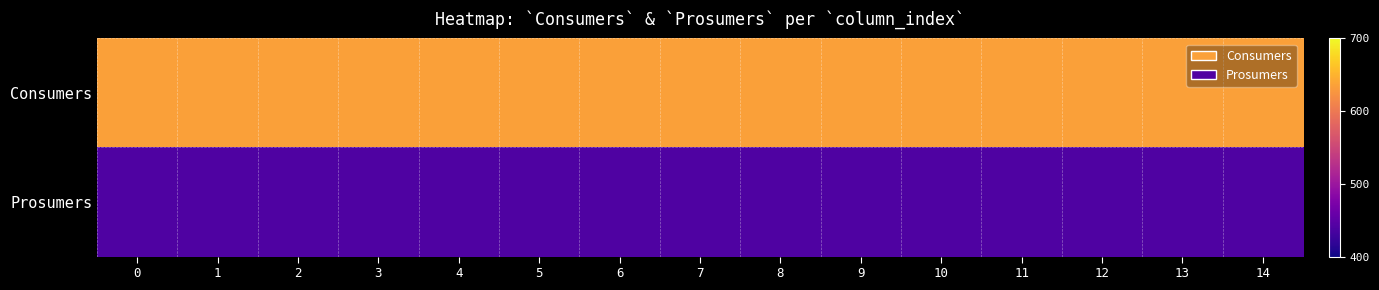

Which series has the largest total across all categories?

Consumers